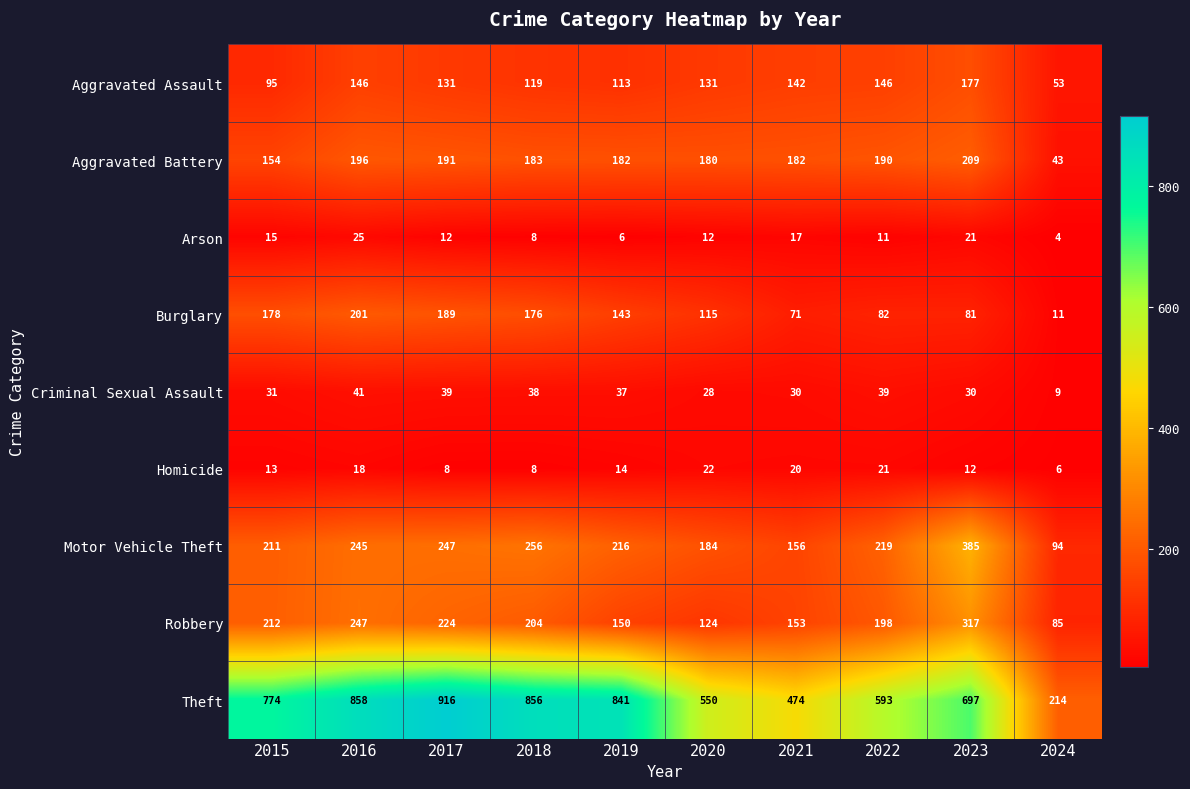

What is the greatest value displayed?

916